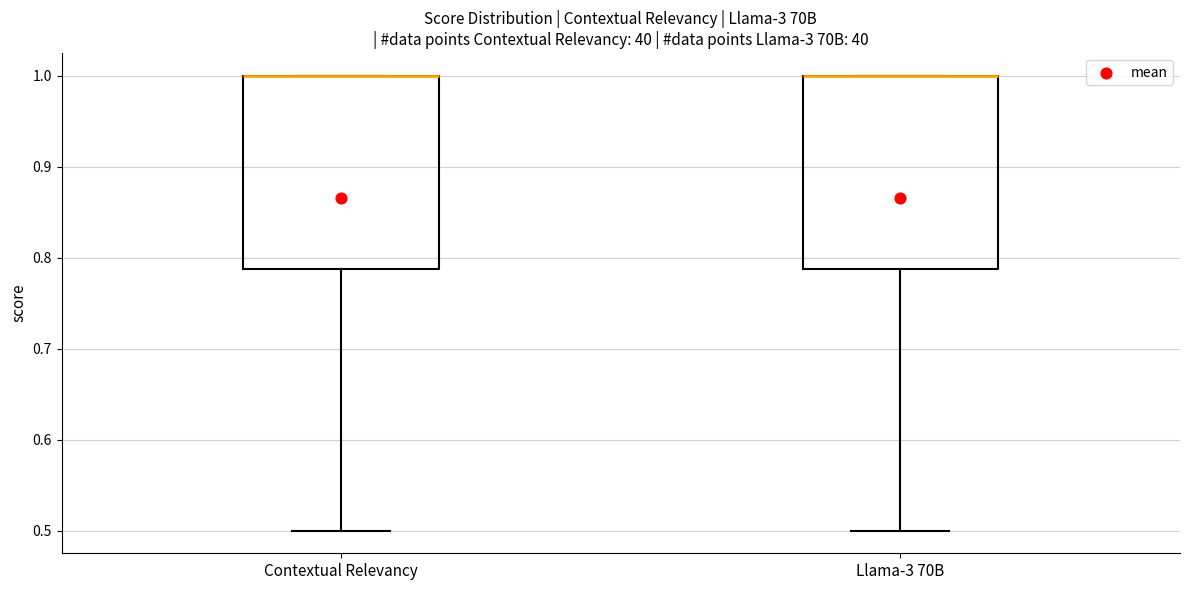

Reading left to right, transcribe this box plot: for each box, give where its median line is, the range the box spans, and where its two whiskers end, as read against the y-axis. The values are not printed on the chart, so give them approximately, as read against the axis.

Contextual Relevancy: median 1.00 (drawn on the box's upper edge), box 0.79 to 1.00, whiskers 0.50 to 1.00
Llama-3 70B: median 1.00 (drawn on the box's upper edge), box 0.79 to 1.00, whiskers 0.50 to 1.00